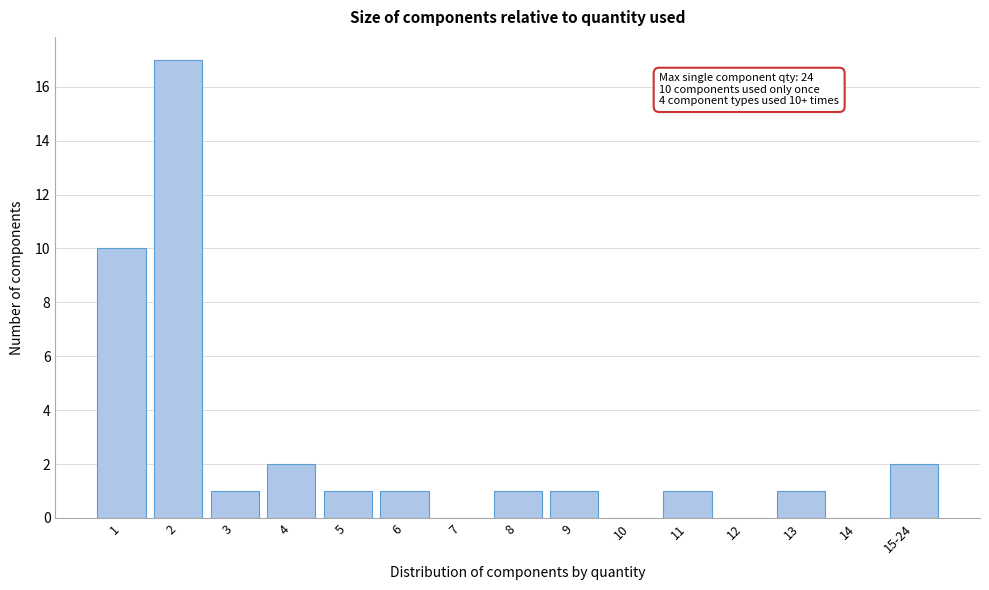

Reading right to left, transcribe all the data shown in this chart.

15-24=2	14=0	13=1	12=0	11=1	10=0	9=1	8=1	7=0	6=1	5=1	4=2	3=1	2=17	1=10